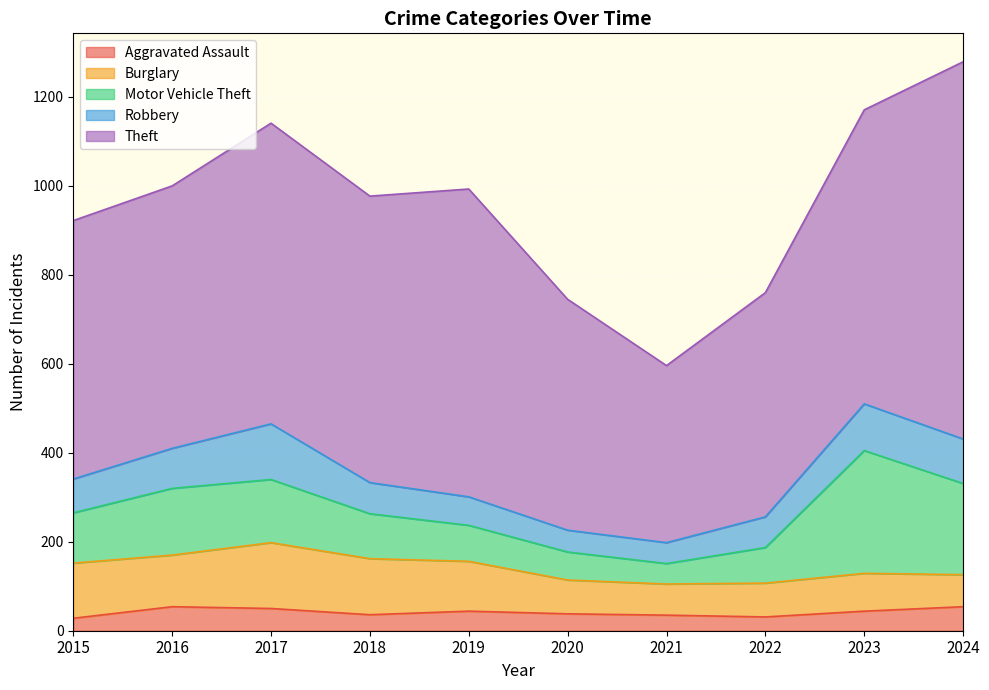

Is the value of Theft at 2020 greater than the value of Robbery at 2021?

Yes